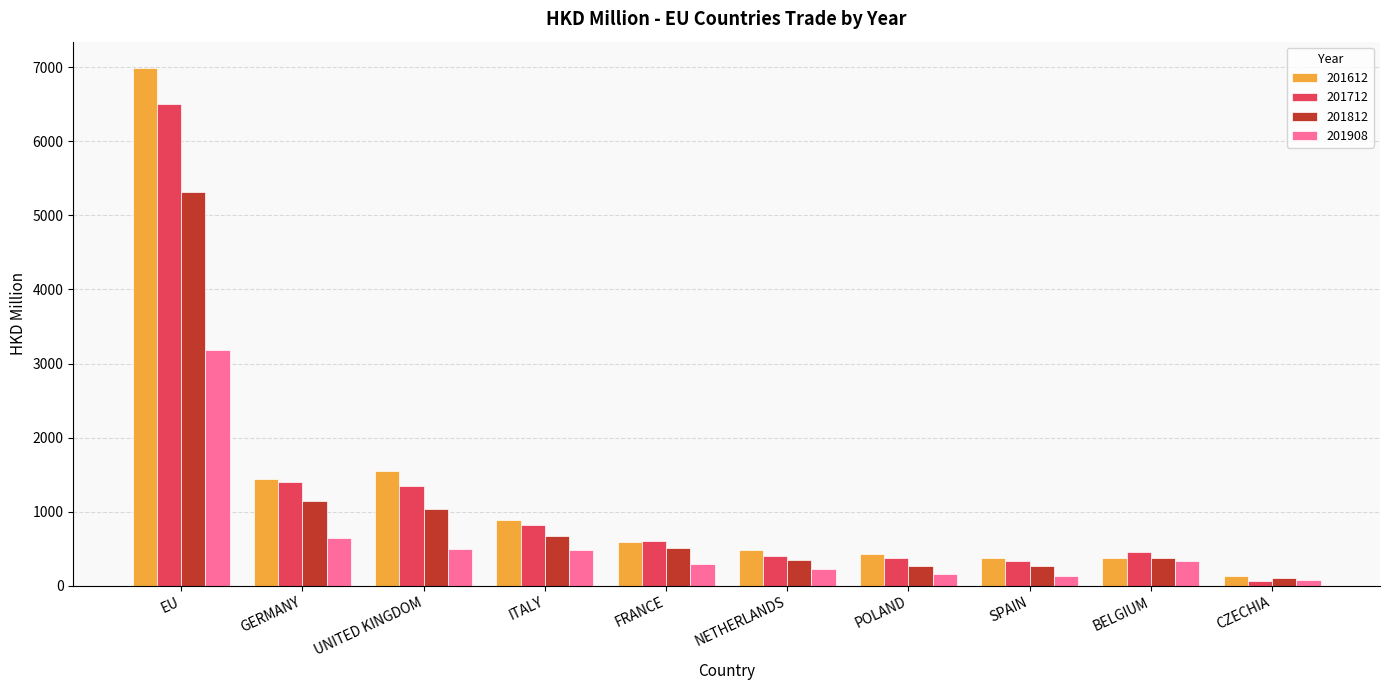

Rank the series by their maximum value, from highest to lowest.

201612, 201712, 201812, 201908